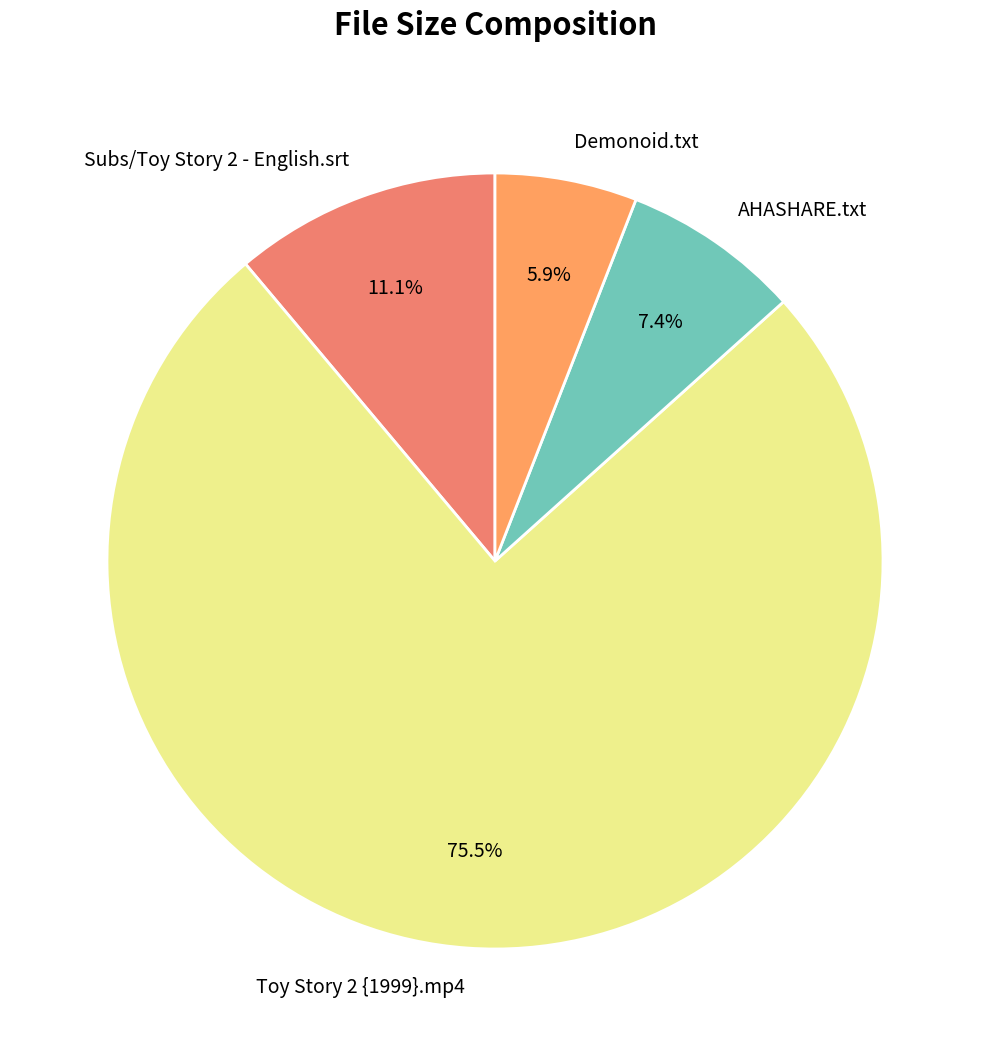

What is the ratio of the value at Subs/Toy Story 2 - English.srt to the value at Toy Story 2 {1999}.mp4?

0.1